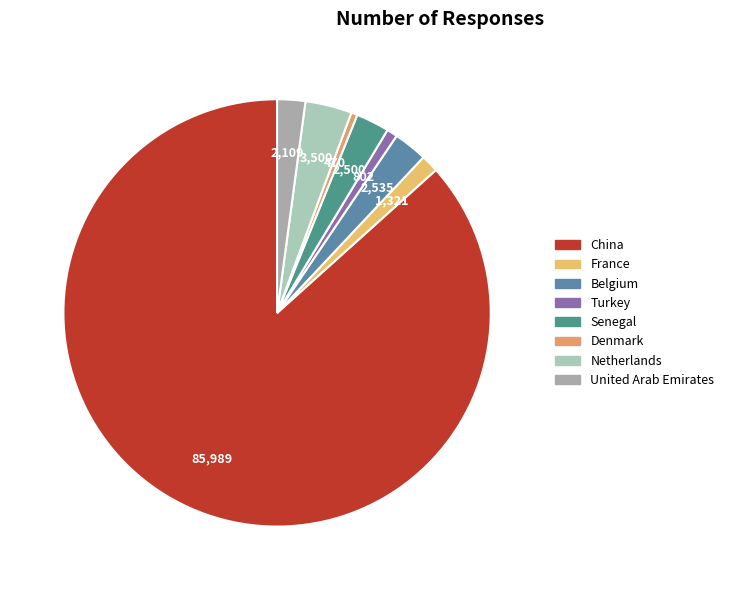

Is there a majority slice in this chart?

Yes